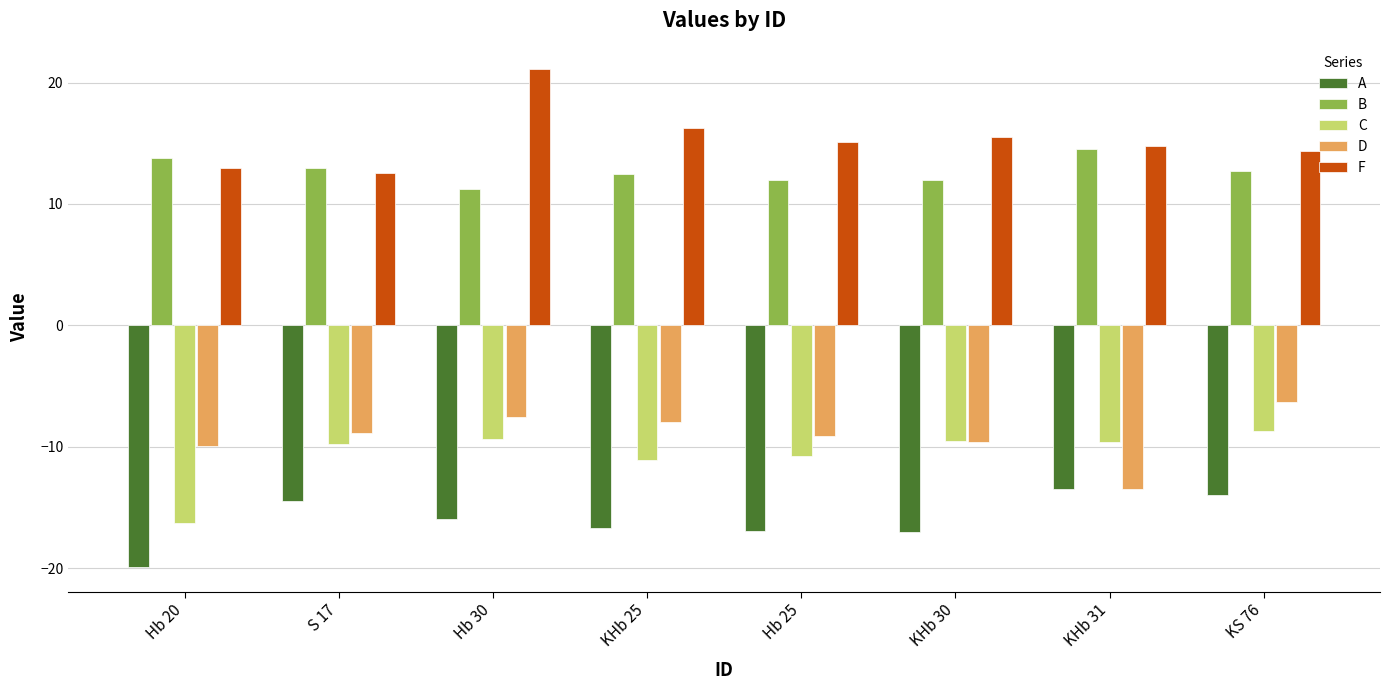

At which label does A first exceed -15?

S 17